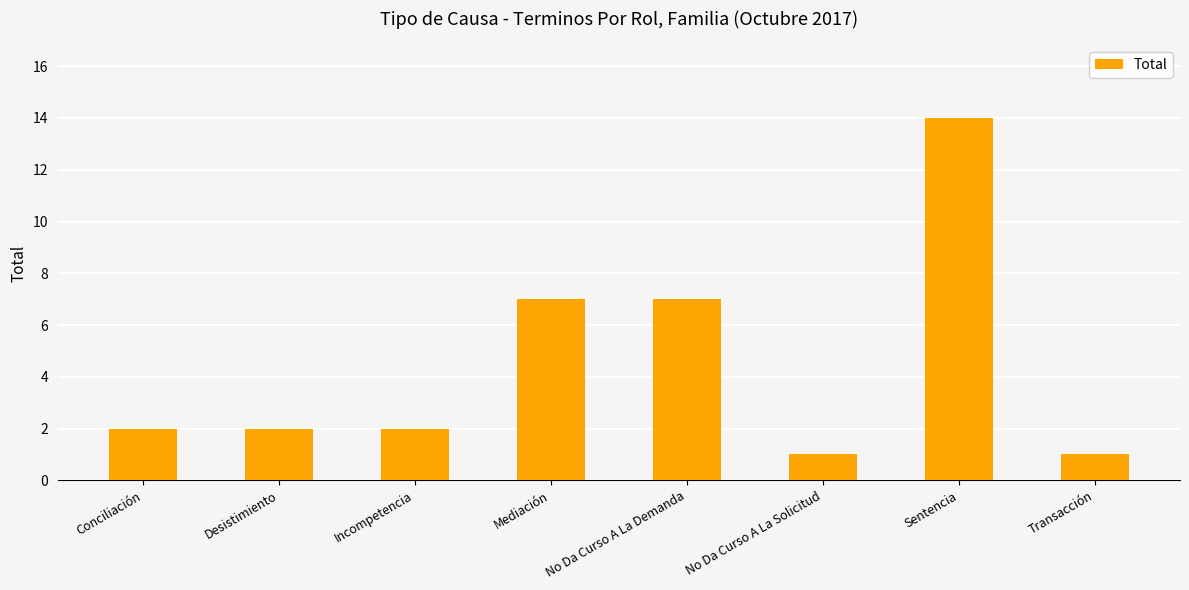

What position from the left is Mediación?

4